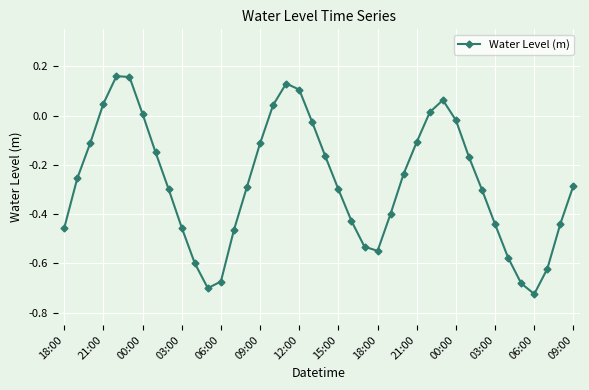

True or false: the data has more than 2 interior local peaks.

True